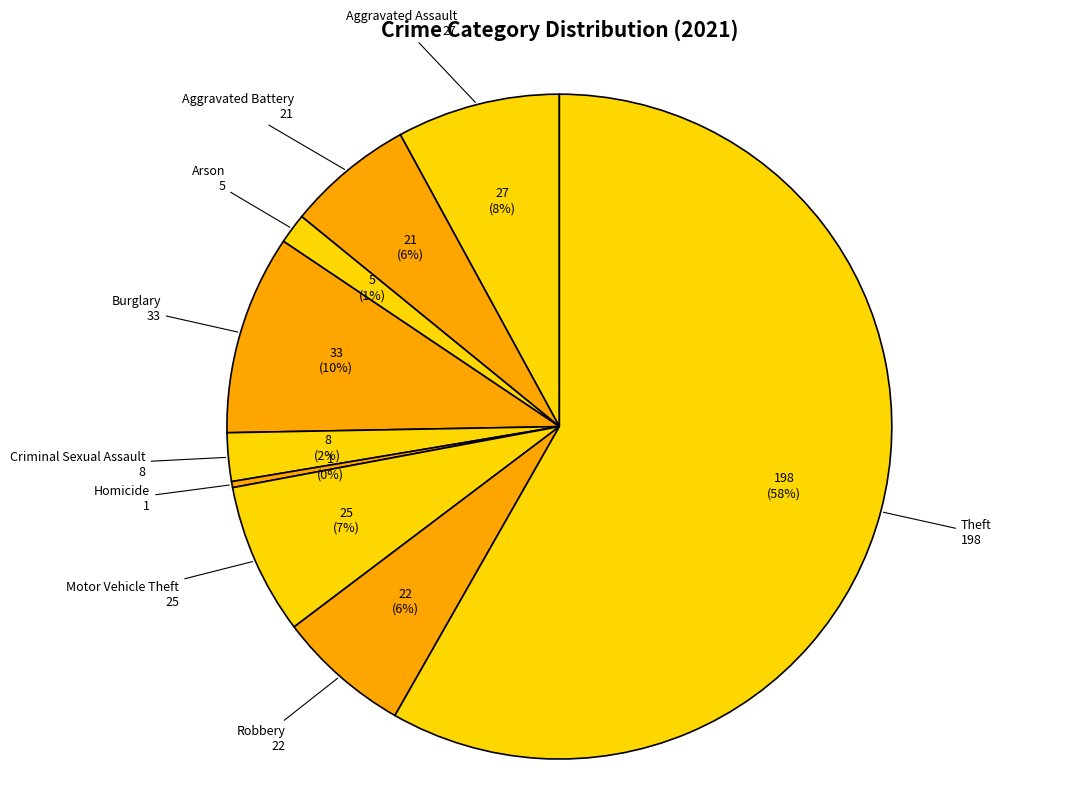

Does any single category account for the majority?

Yes